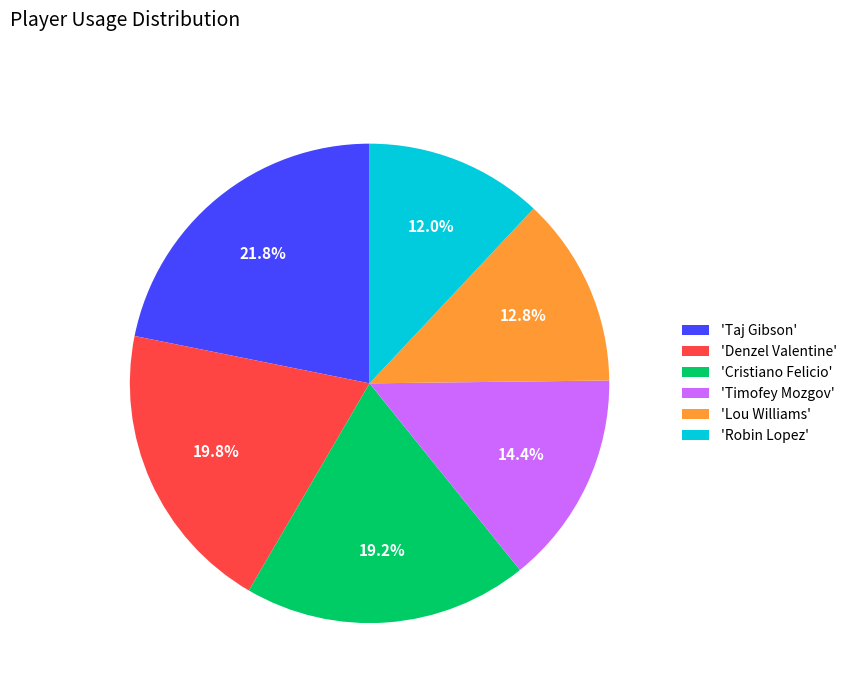

Rank the categories by value from lowest to highest.

'Robin Lopez', 'Lou Williams', 'Timofey Mozgov', 'Cristiano Felicio', 'Denzel Valentine', 'Taj Gibson'